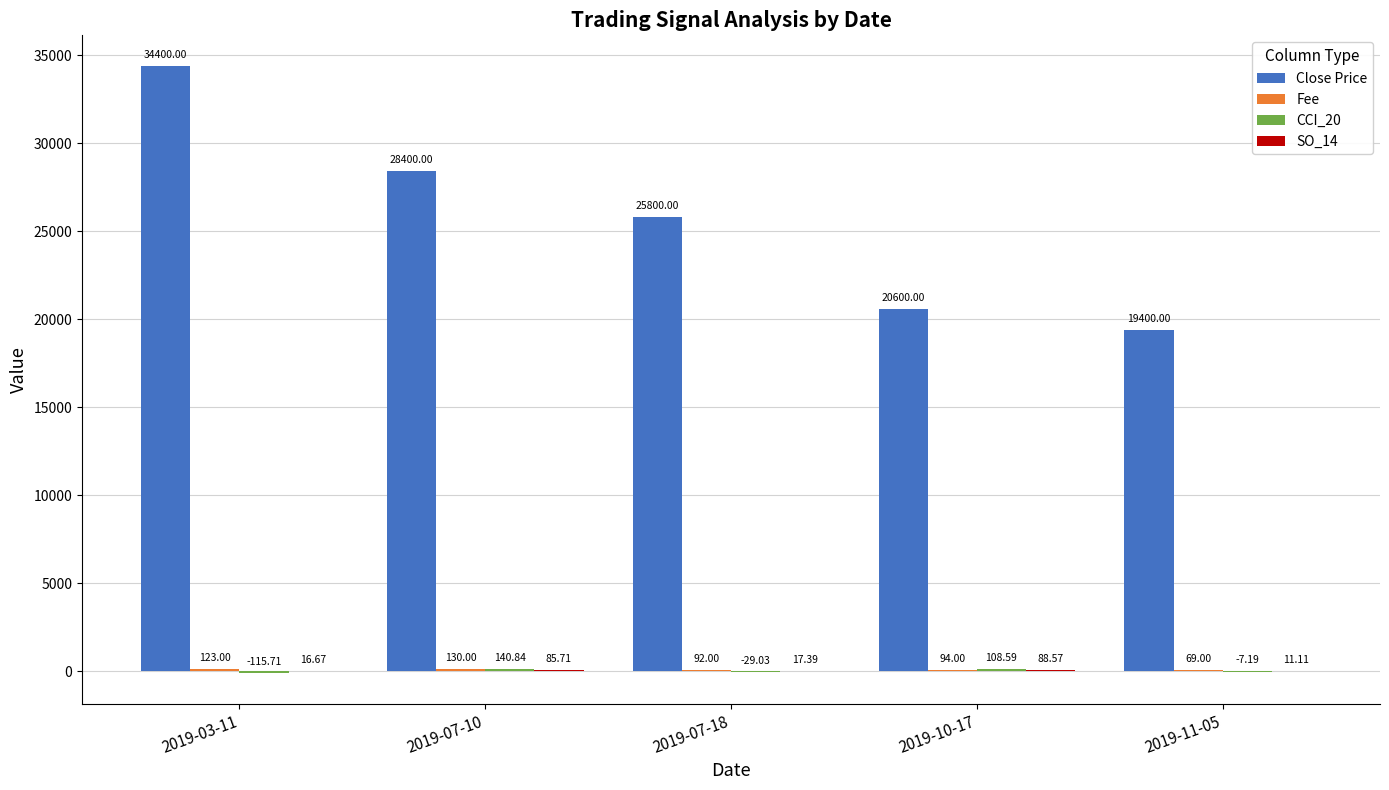

Which series changed the most between 2019-07-18 and 2019-10-17?

Close Price